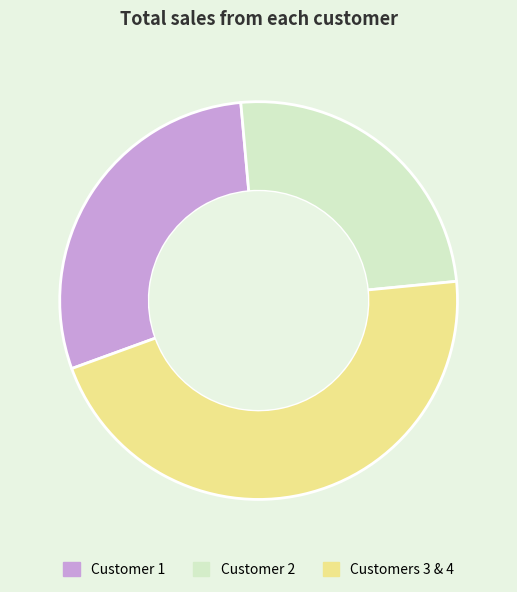

Rank the categories by value from highest to lowest.

Customers 3 & 4, Customer 1, Customer 2